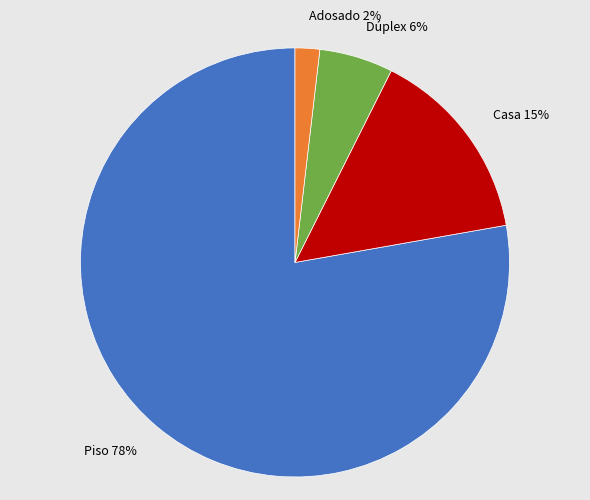

Which slice is the smallest?

Adosado